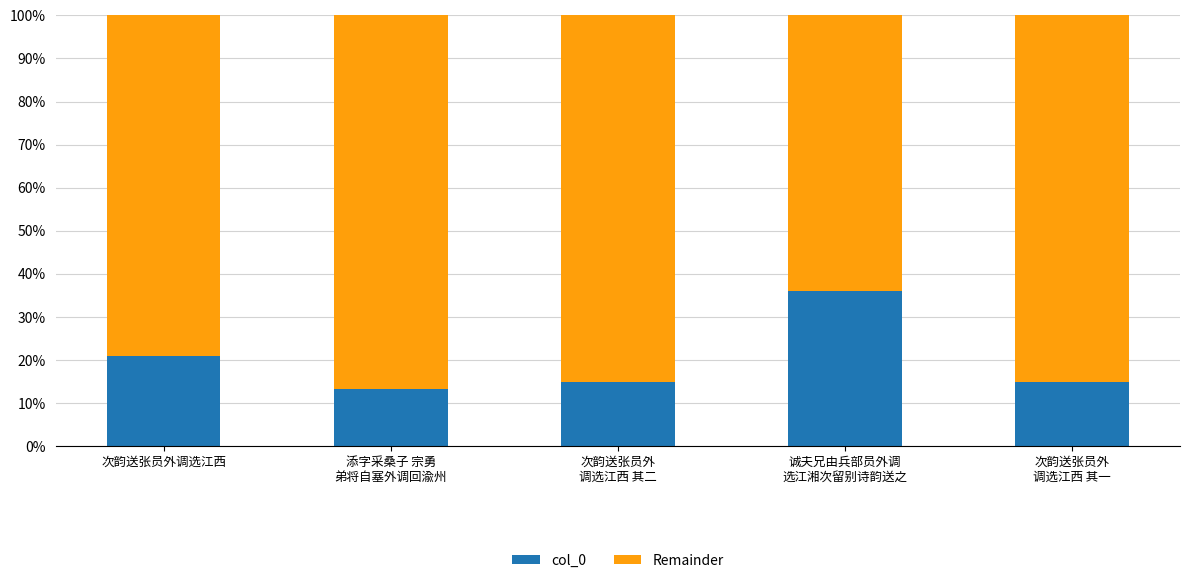

Where is col_0 nearest to the value 24?

次韵送张员外调选江西